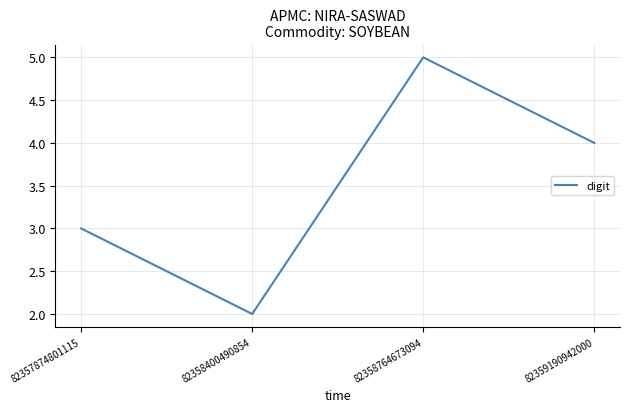

Reading left to right, what are all the values shown in this chart?

3	2	5	4